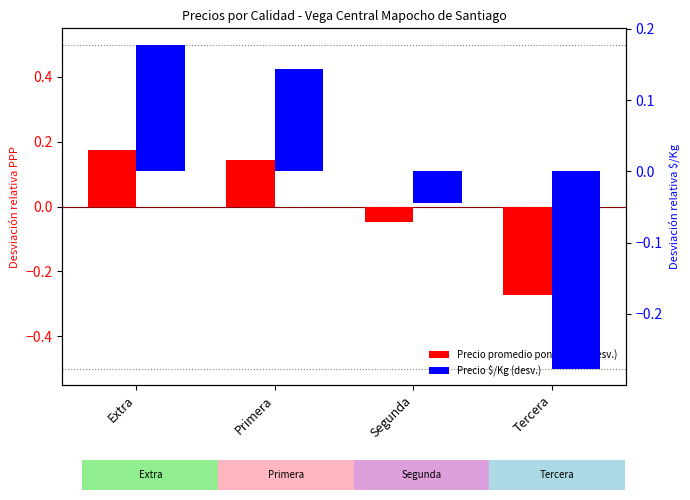

How many values in Precio $/Kg (desv.) are above zero?

2